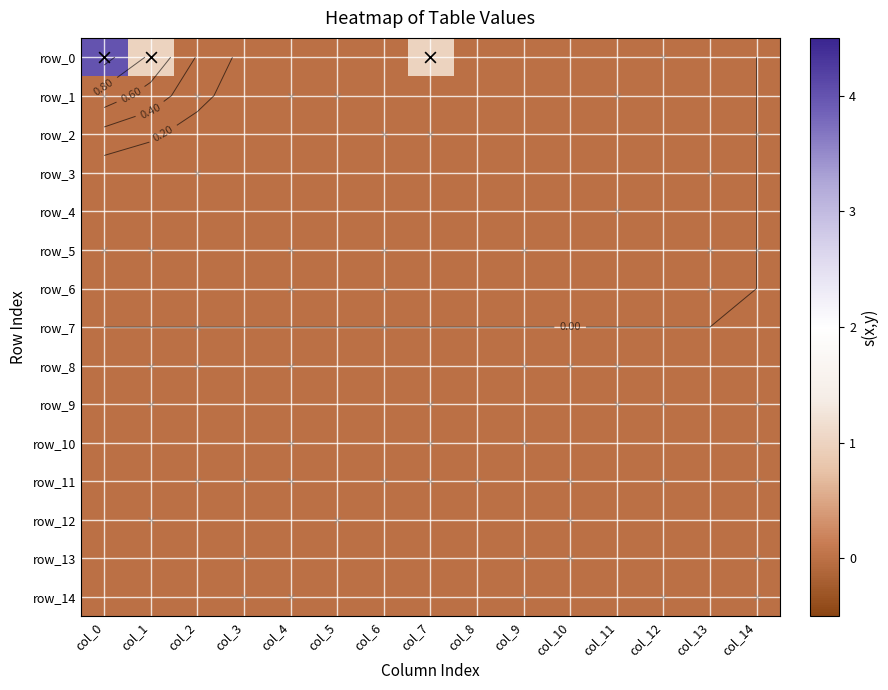

Reading left to right, list all the values displayed in this chart.

row_0: 4	1	0	0	0	0	0	1	0	0	0	0	0	0	0
row_1: 0	0	0	0	0	0	0	0	0	0	0	0	0	0	0
row_2: 0	0	0	0	0	0	0	0	0	0	0	0	0	0	0
row_3: 0	0	0	0	0	0	0	0	0	0	0	0	0	0	0
row_4: 0	0	0	0	0	0	0	0	0	0	0	0	0	0	0
row_5: 0	0	0	0	0	0	0	0	0	0	0	0	0	0	0
row_6: 0	0	0	0	0	0	0	0	0	0	0	0	0	0	0
row_7: 0	0	0	0	0	0	0	0	0	0	0	0	0	0	0
row_8: 0	0	0	0	0	0	0	0	0	0	0	0	0	0	0
row_9: 0	0	0	0	0	0	0	0	0	0	0	0	0	0	0
row_10: 0	0	0	0	0	0	0	0	0	0	0	0	0	0	0
row_11: 0	0	0	0	0	0	0	0	0	0	0	0	0	0	0
row_12: 0	0	0	0	0	0	0	0	0	0	0	0	0	0	0
row_13: 0	0	0	0	0	0	0	0	0	0	0	0	0	0	0
row_14: 0	0	0	0	0	0	0	0	0	0	0	0	0	0	0